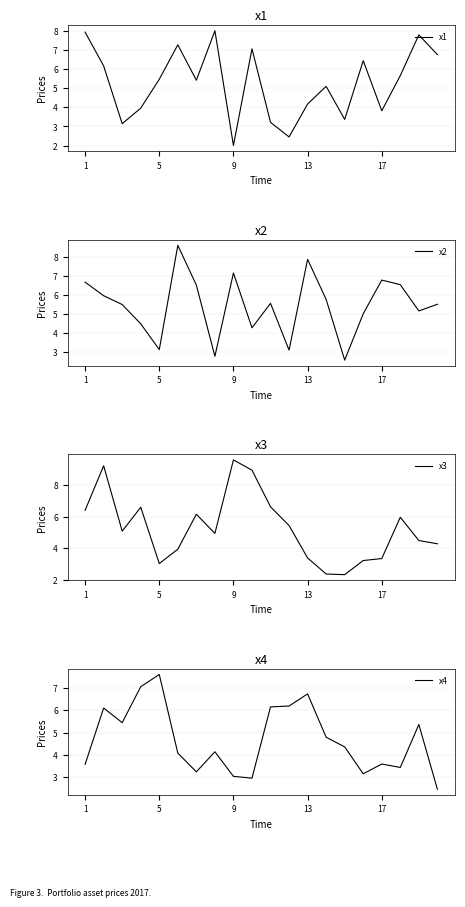

Rank the series by their maximum value, from lowest to highest.

x4, x1, x2, x3